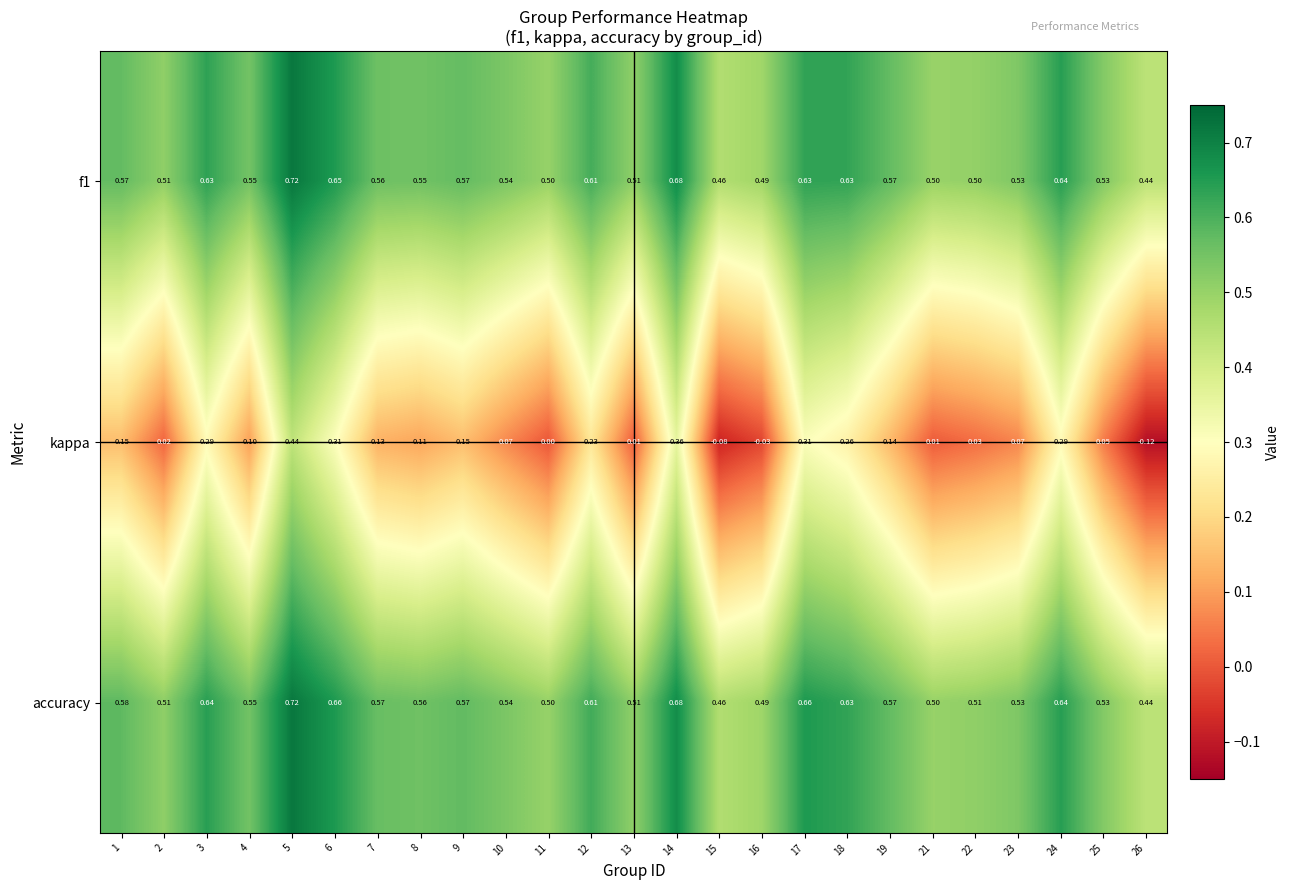

Between 6 and 7, which series saw the biggest shift?

kappa